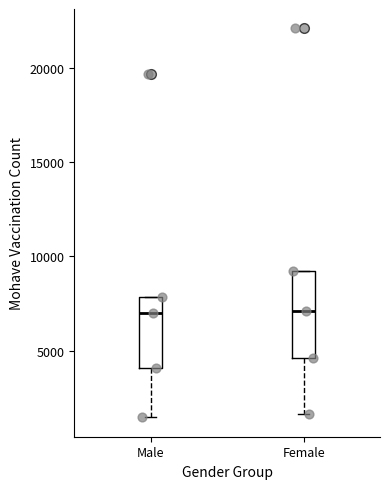

Where does the lower whisker of the box for Female end on the y-axis? The values are not printed on the chart, so give them approximately, as read against the axis.

1500